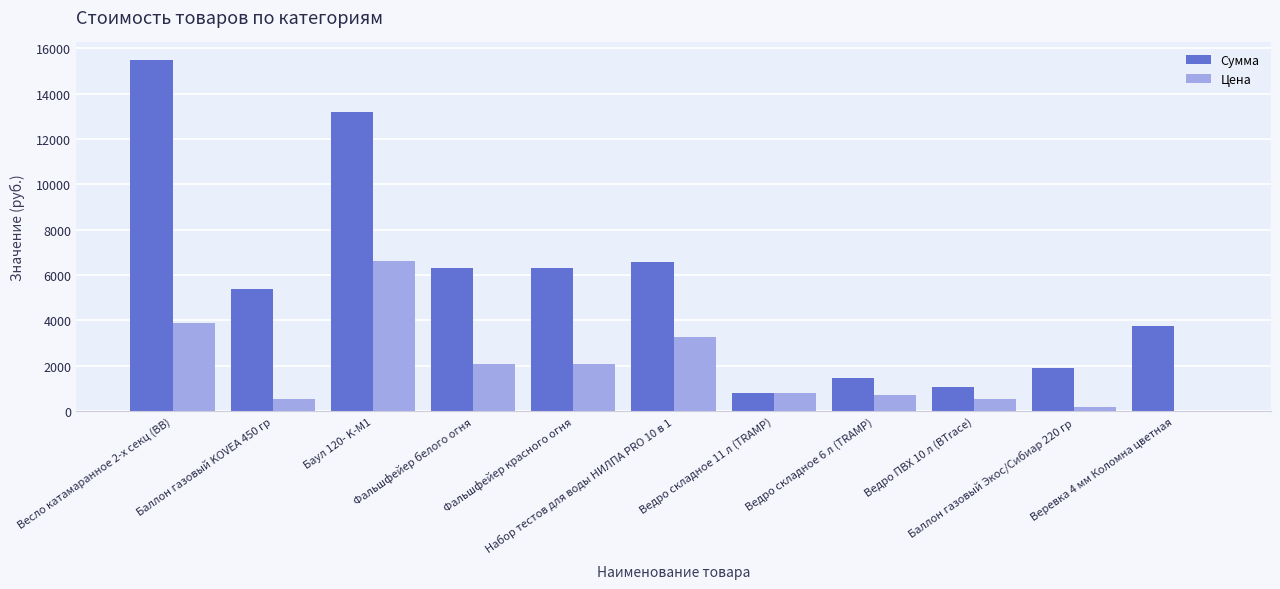

Does the chart contain stacked bars?

No